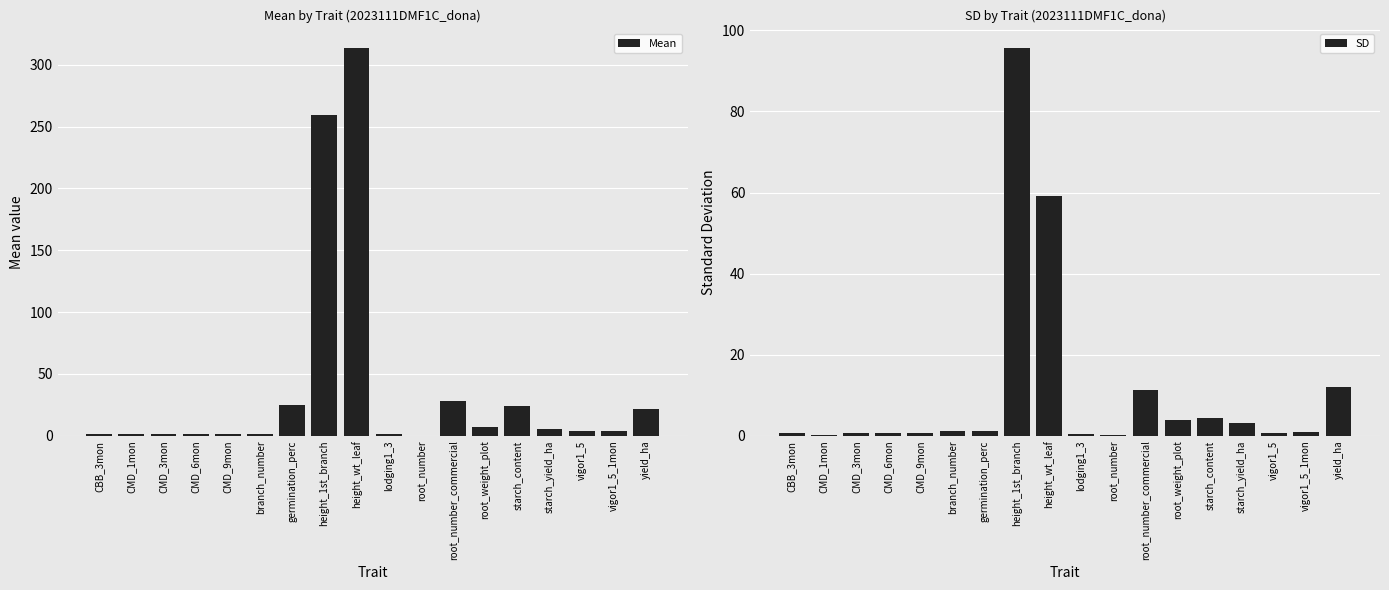

At which category is the sum across all series the highest?

height_wt_leaf